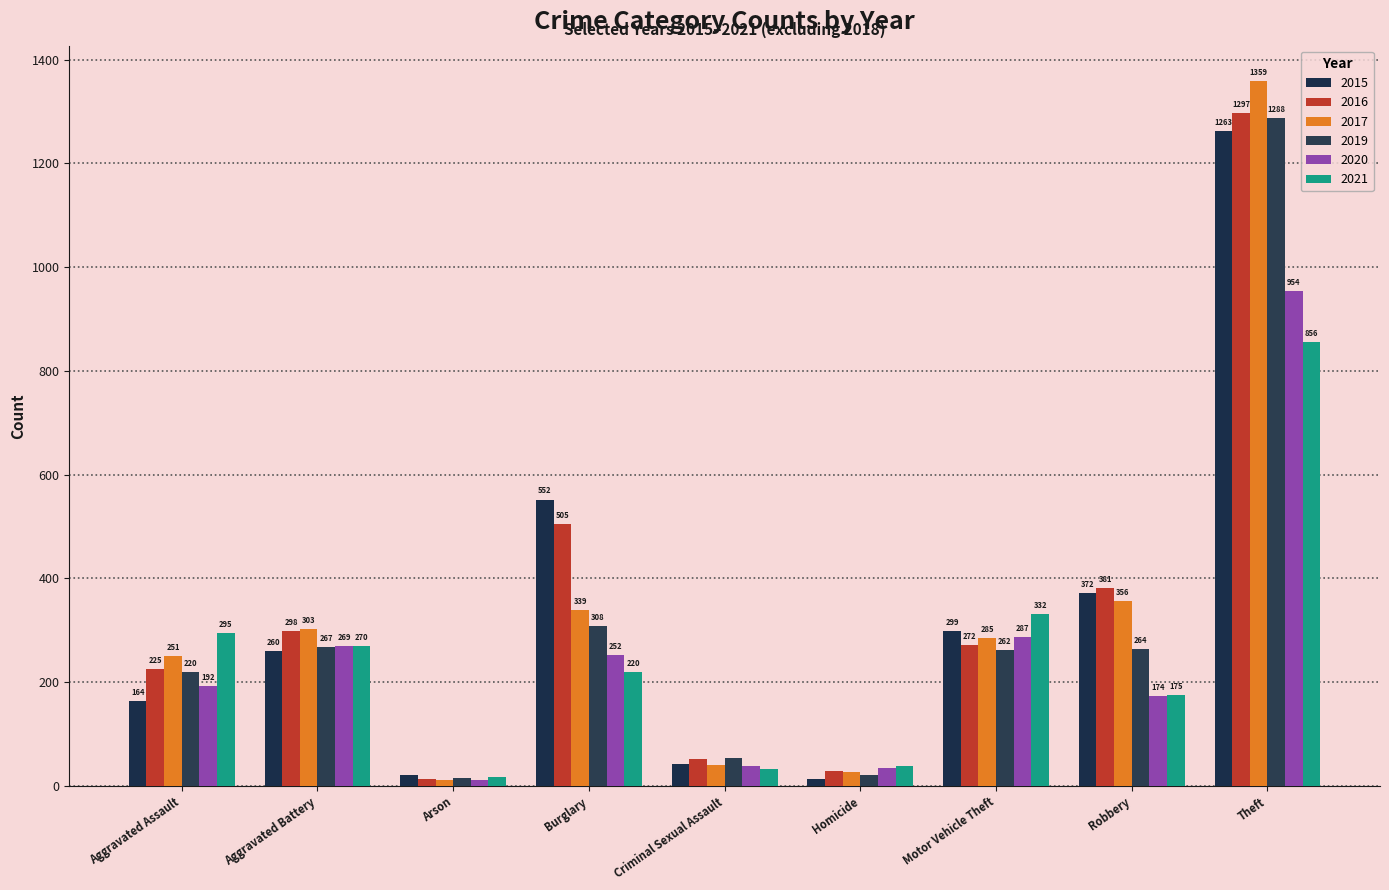

Between Motor Vehicle Theft and Theft, which is larger?

Theft